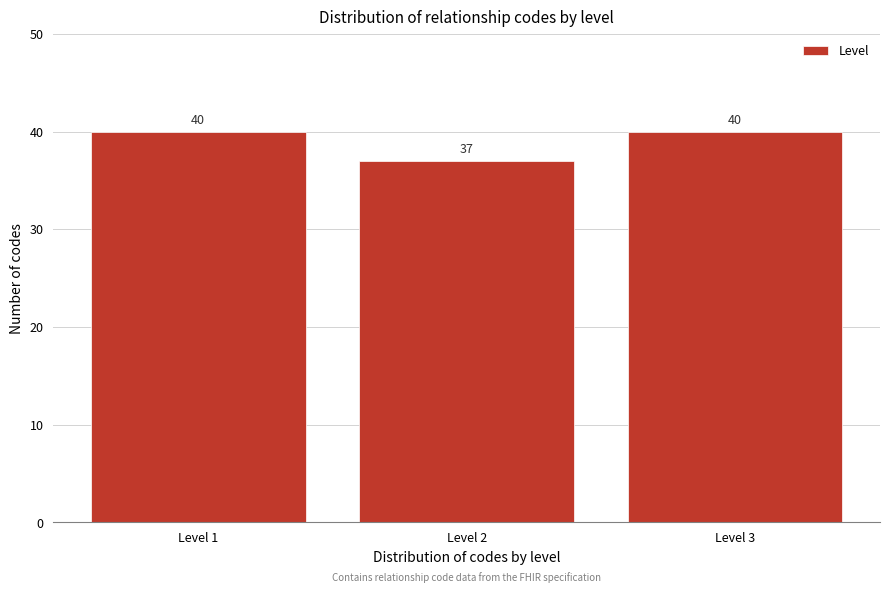

Reading right to left, transcribe all the data shown in this chart.

40	37	40